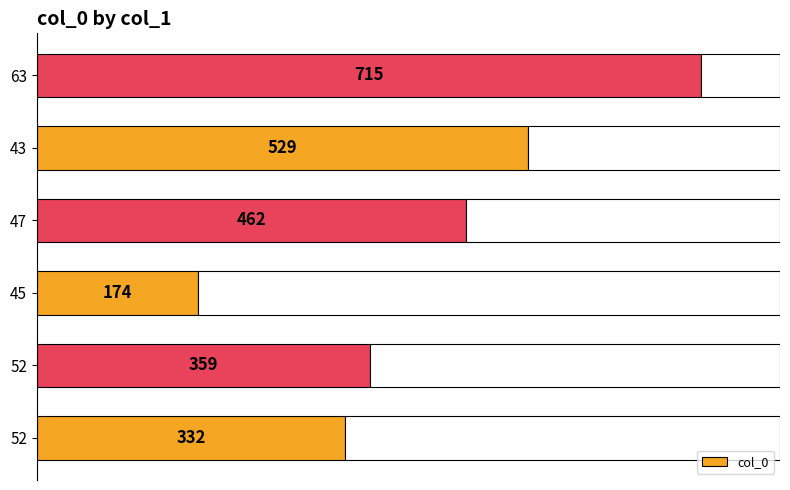

How many categories are shown in the chart?

6